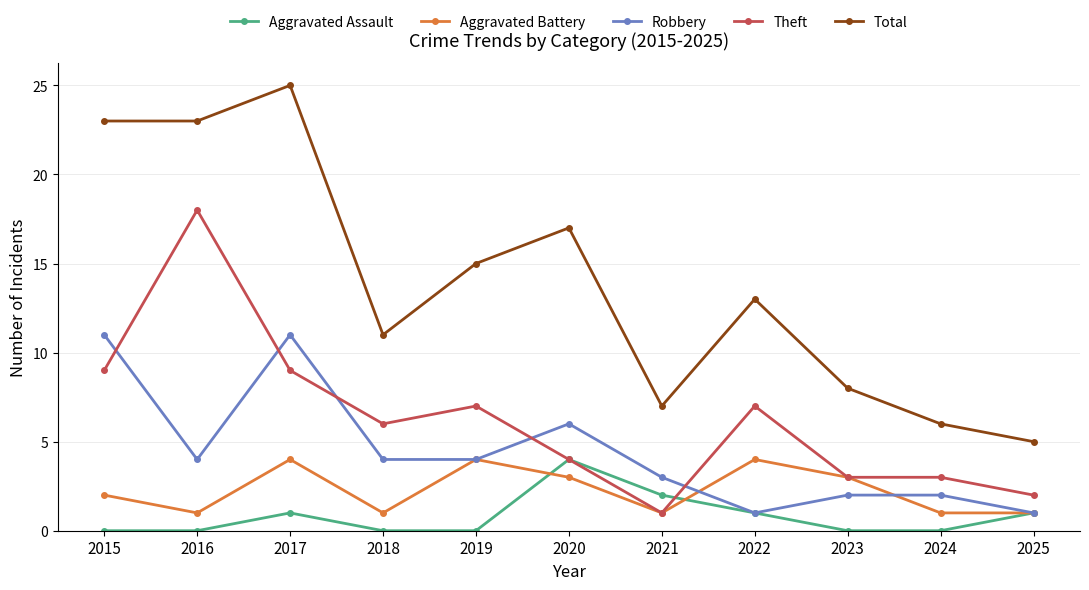

What is the value of the Theft point at the 2nd from the left?

18